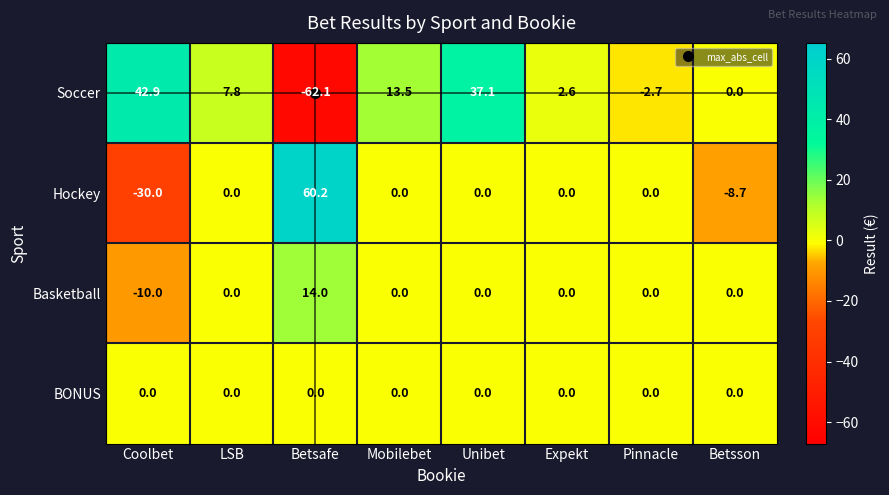

What is the highest value of the Soccer series?

42.9